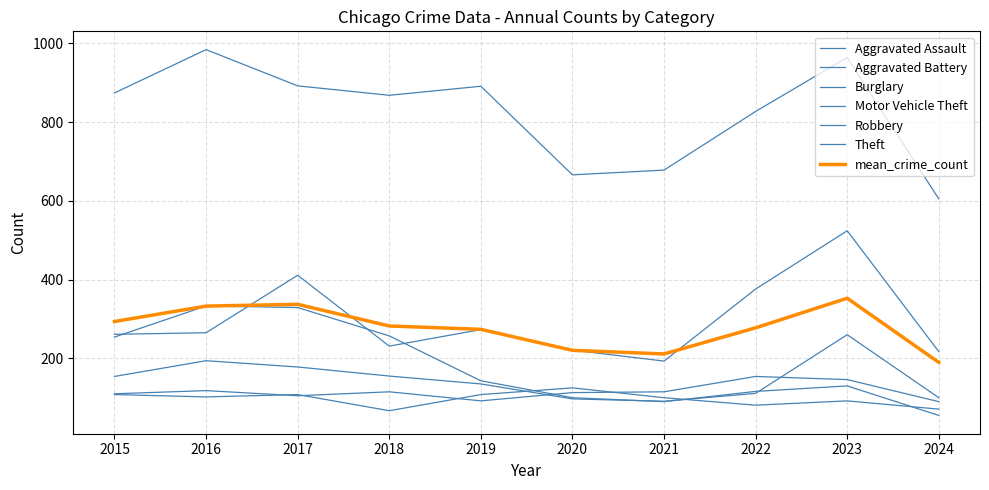

What is the sum of the Aggravated Battery values at 2019 and 2016?

210